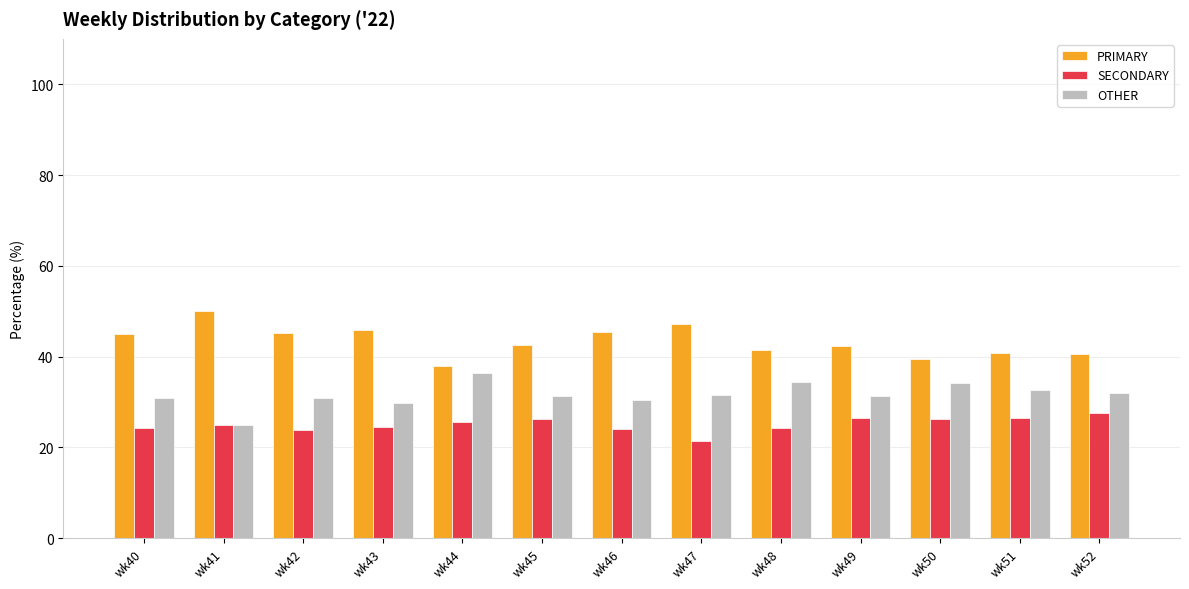

Count the number of data series in this chart.

3